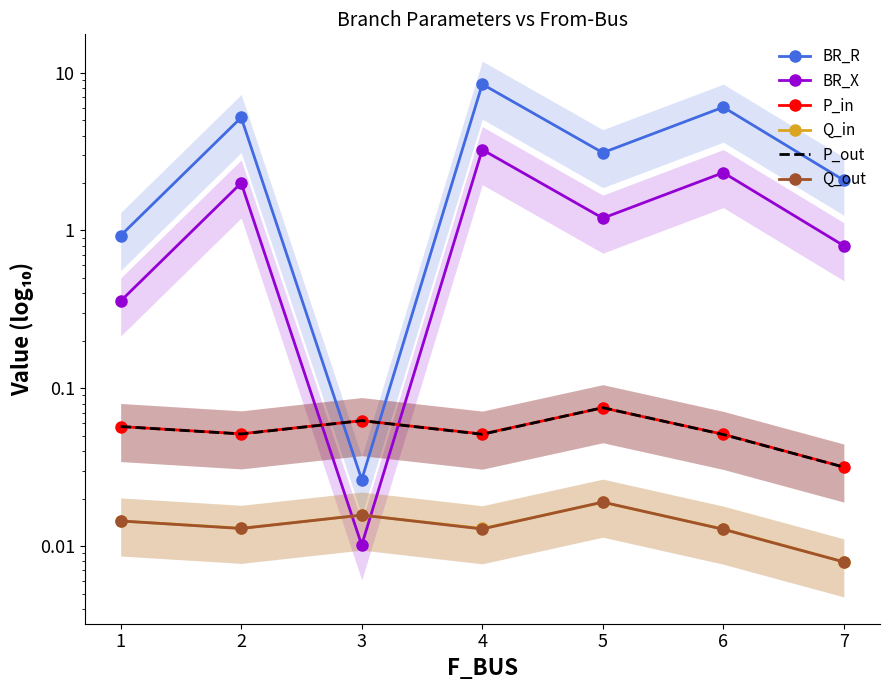

Reading left to right, transcribe all the data shown in this chart.

BR_R: 1=0.9	2=5.2	3=0.0	4=8.5	5=3.1	6=6.0	7=2.1
BR_X: 1=0.4	2=2.0	3=0.0	4=3.3	5=1.2	6=2.3	7=0.8
P_in: 1=0.1	2=0.1	3=0.1	4=0.1	5=0.1	6=0.1	7=0.0
Q_in: 1=0.0	2=0.0	3=0.0	4=0.0	5=0.0	6=0.0	7=0.0
P_out: 1=0.1	2=0.1	3=0.1	4=0.1	5=0.1	6=0.1	7=0.0
Q_out: 1=0.0	2=0.0	3=0.0	4=0.0	5=0.0	6=0.0	7=0.0